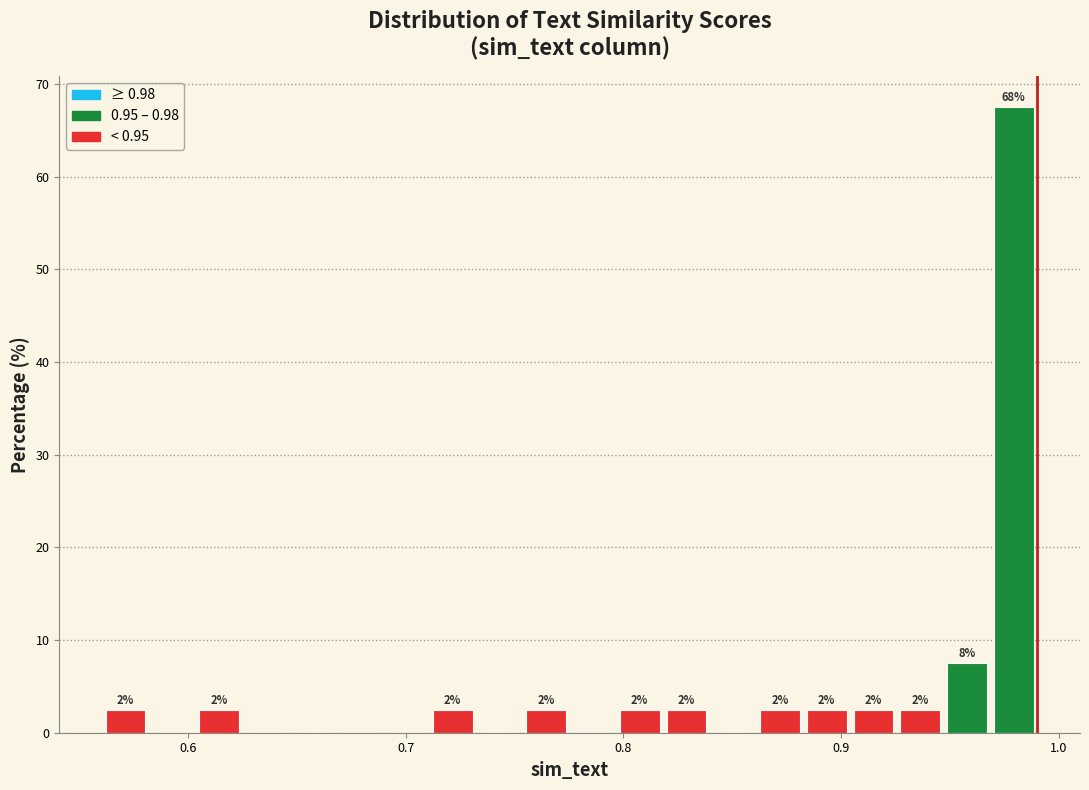

Read against the x-axis, roughly where is the centre of the tallest bar?

0.98